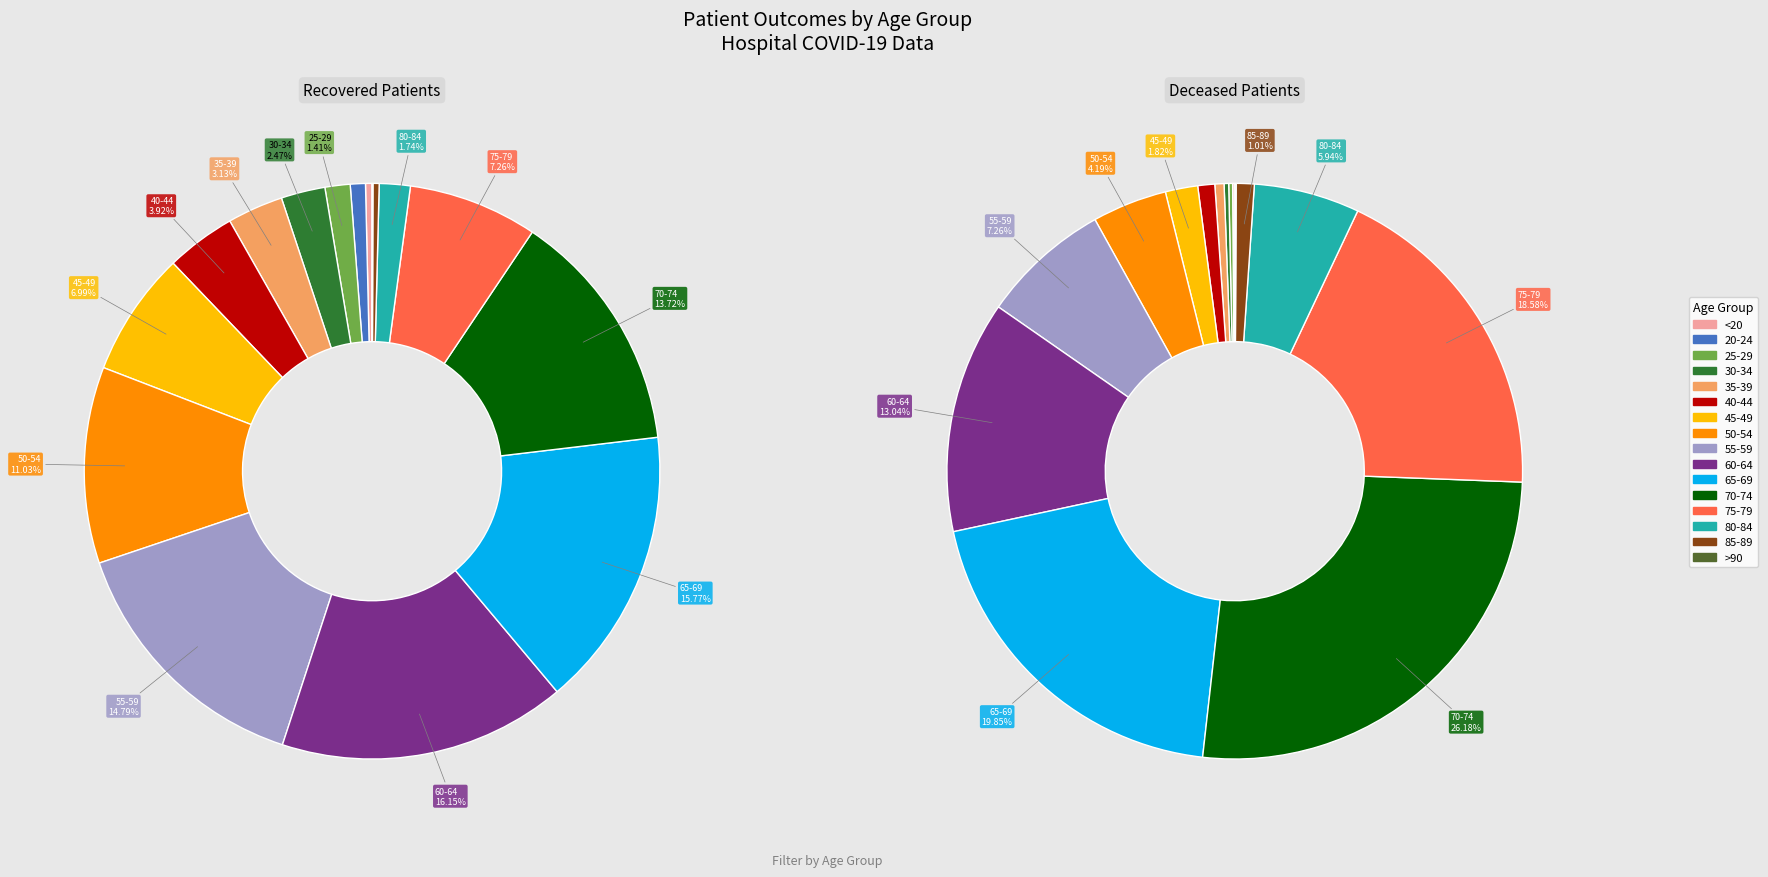

Combined, what portion of the pie is 11 and 10?

29.5%